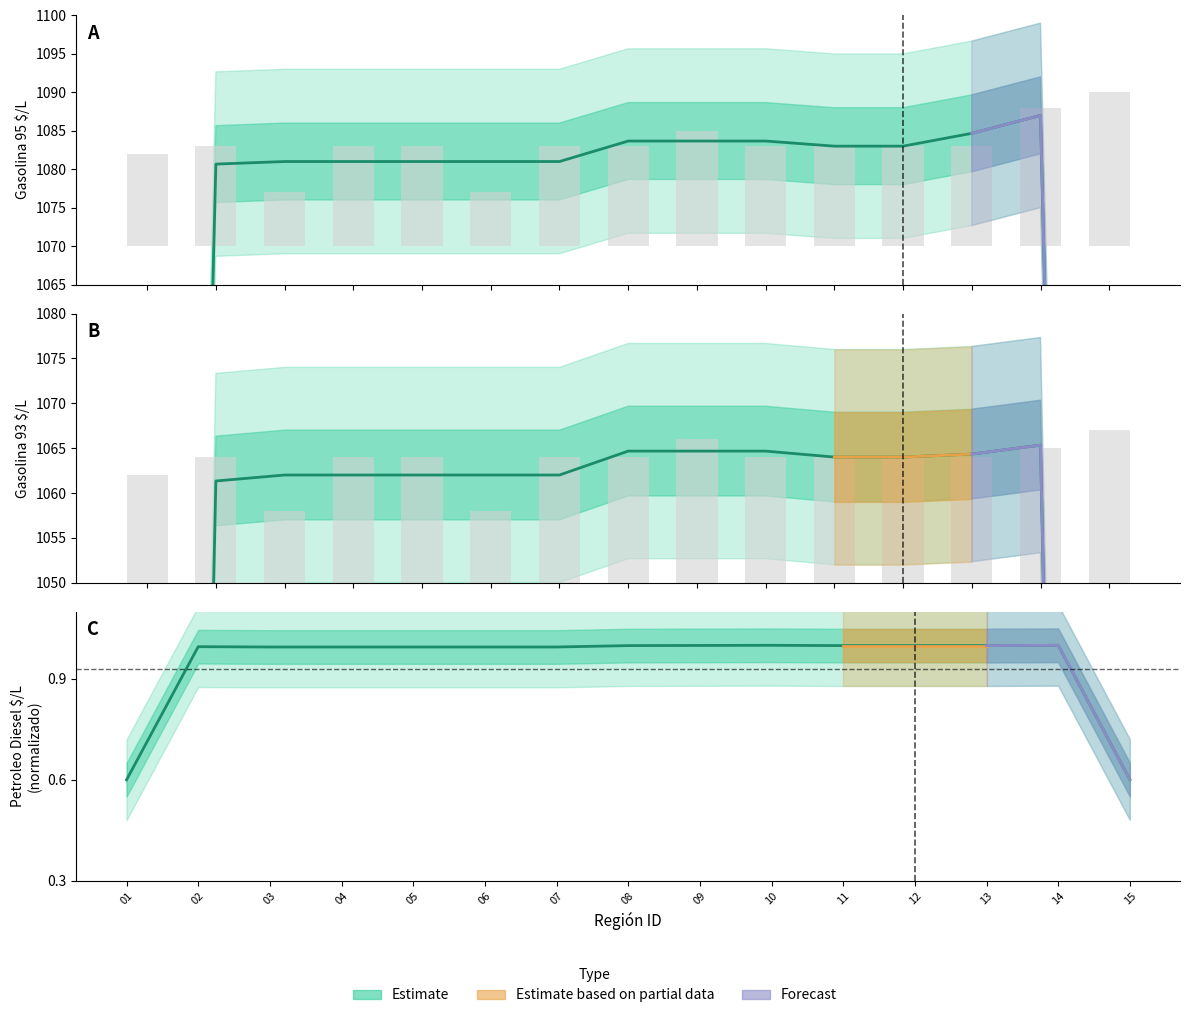

Reading right to left, what are all the values shown in this chart?

Gasolina 93 $/L: 15=17	14=15	13=14	12=14	11=14	10=14	09=16	08=14	07=14	06=8	05=14	04=14	03=8	02=14	01=12
Gasolina 95 $/L: 15=20	14=18	13=13	12=13	11=13	10=13	09=15	08=13	07=13	06=7	05=13	04=13	03=7	02=13	01=12